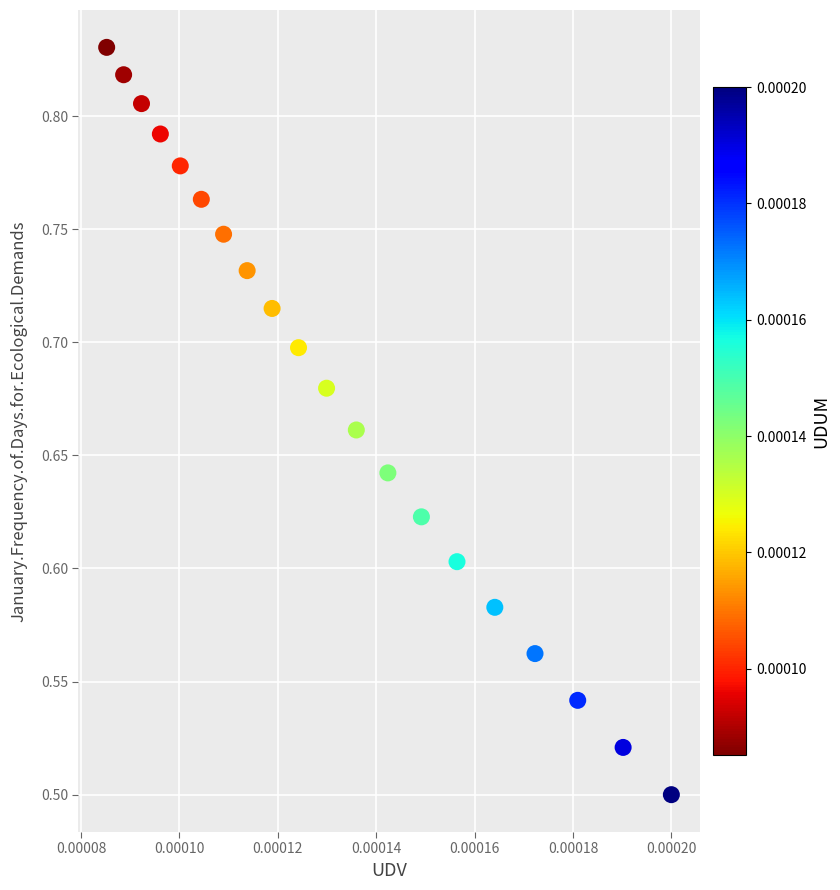

What is the range of Y values (max minus min)?

0.3